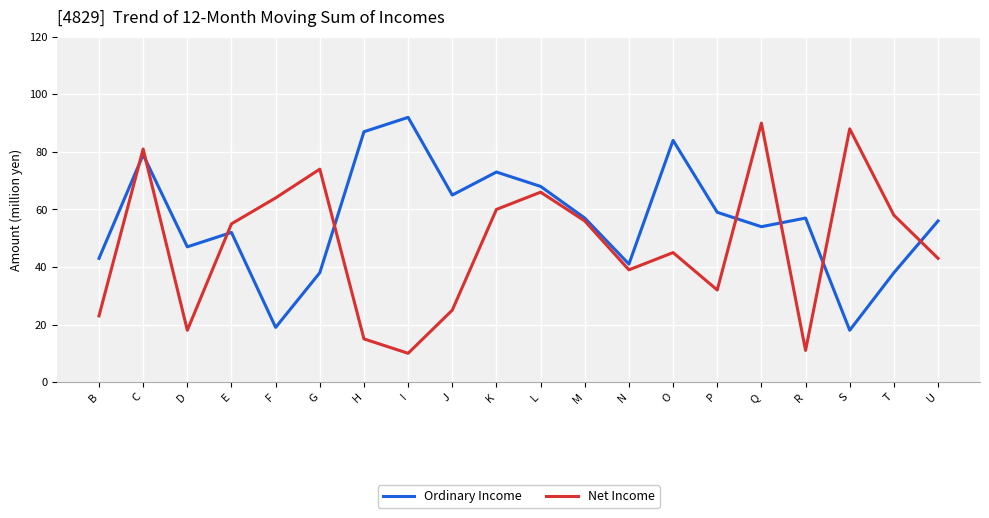

At which category does Net Income reach its first local valley?

D